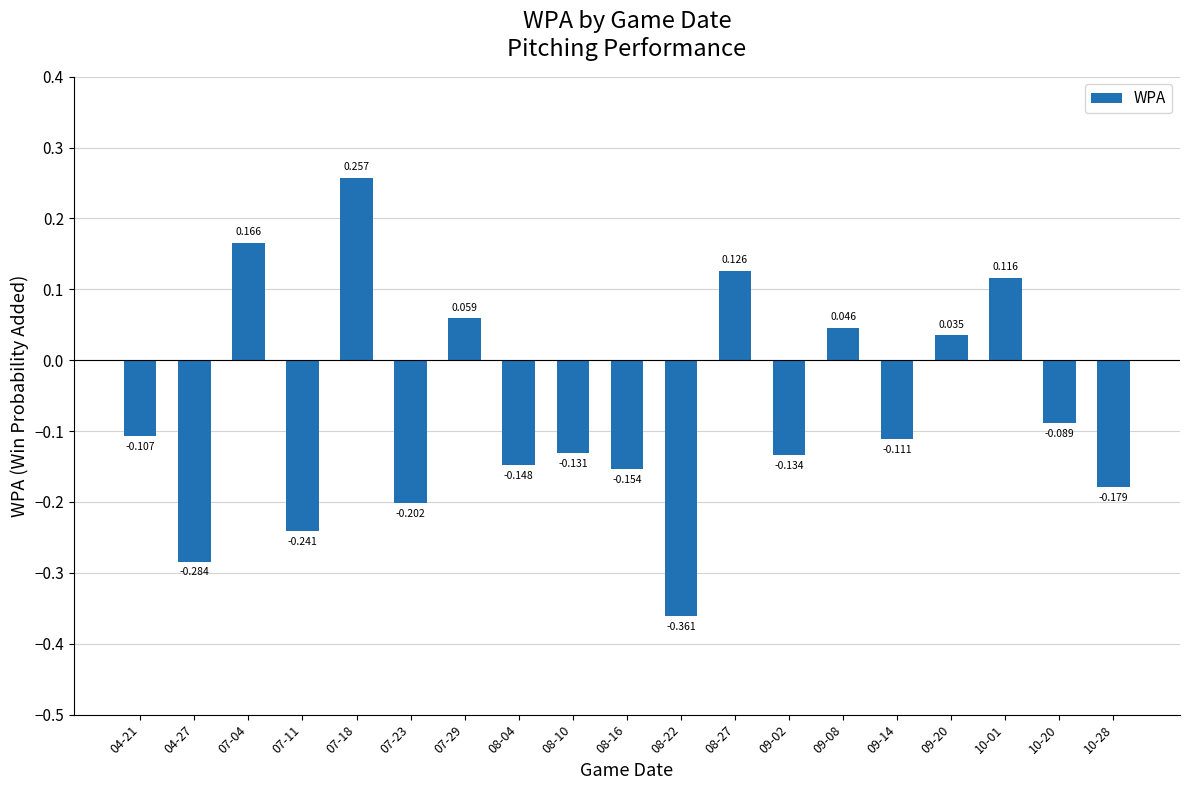

What is the label of the 2nd bar from the right?

10-20